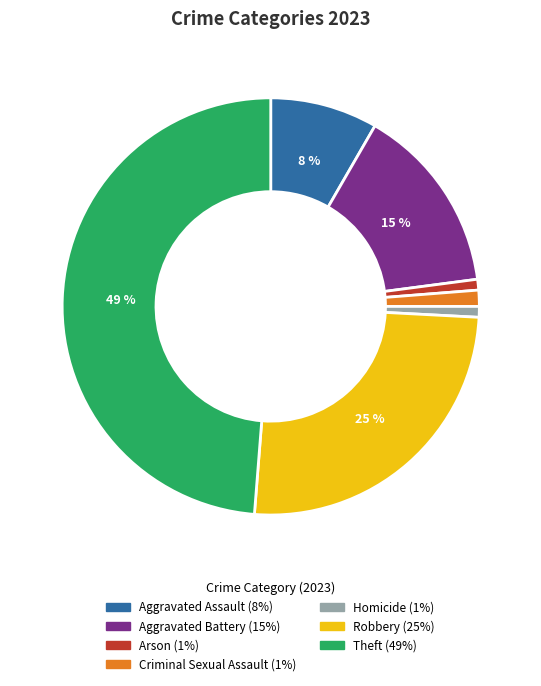

To the nearest percent, what is the difference between the largest and smallest slice percentages?

48%